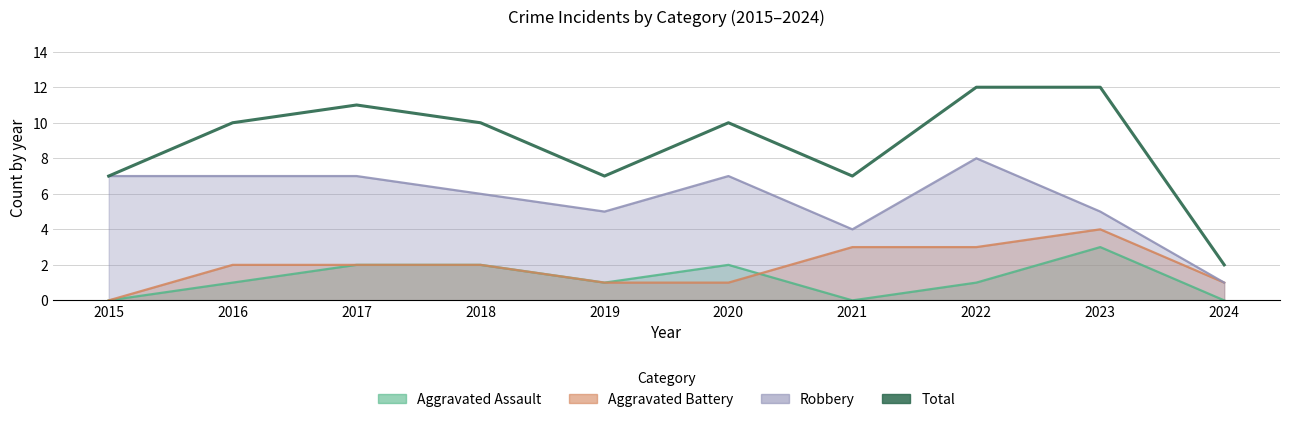

What is the difference between the maximum and second lowest values?

5